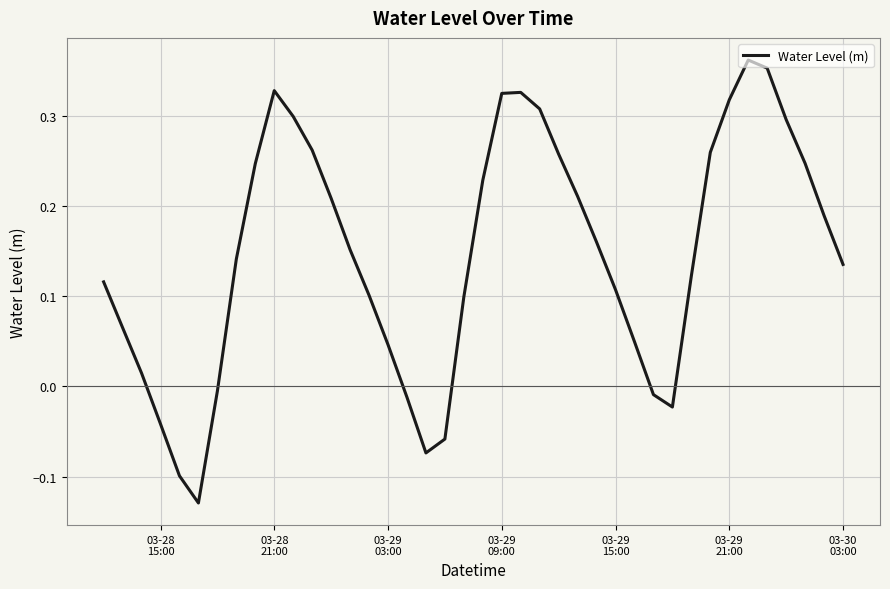

How many values are above zero?

31